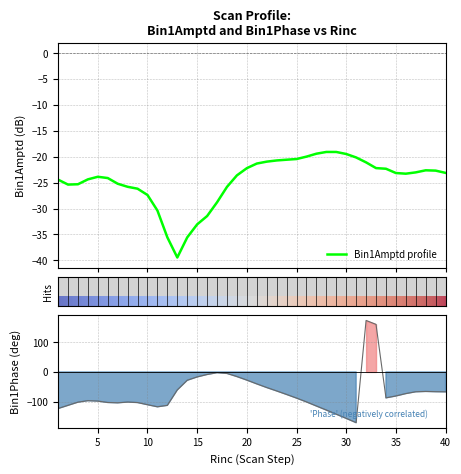

How many interior local valleys does the Bin1Phase (line) series have?

4